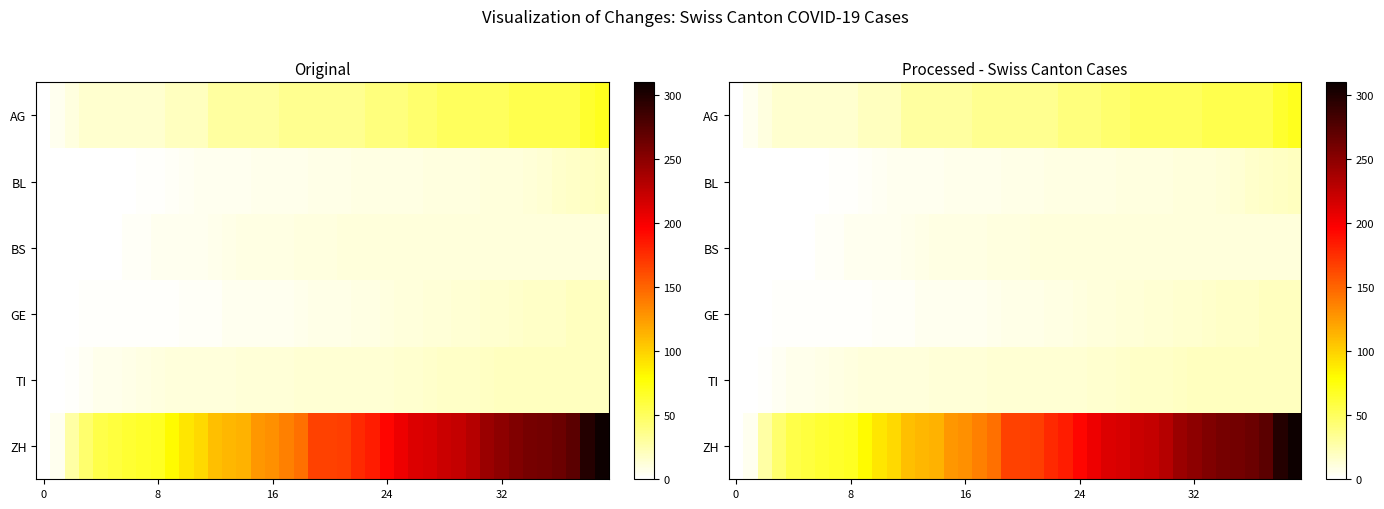

What is the highest value of the TI series?

20